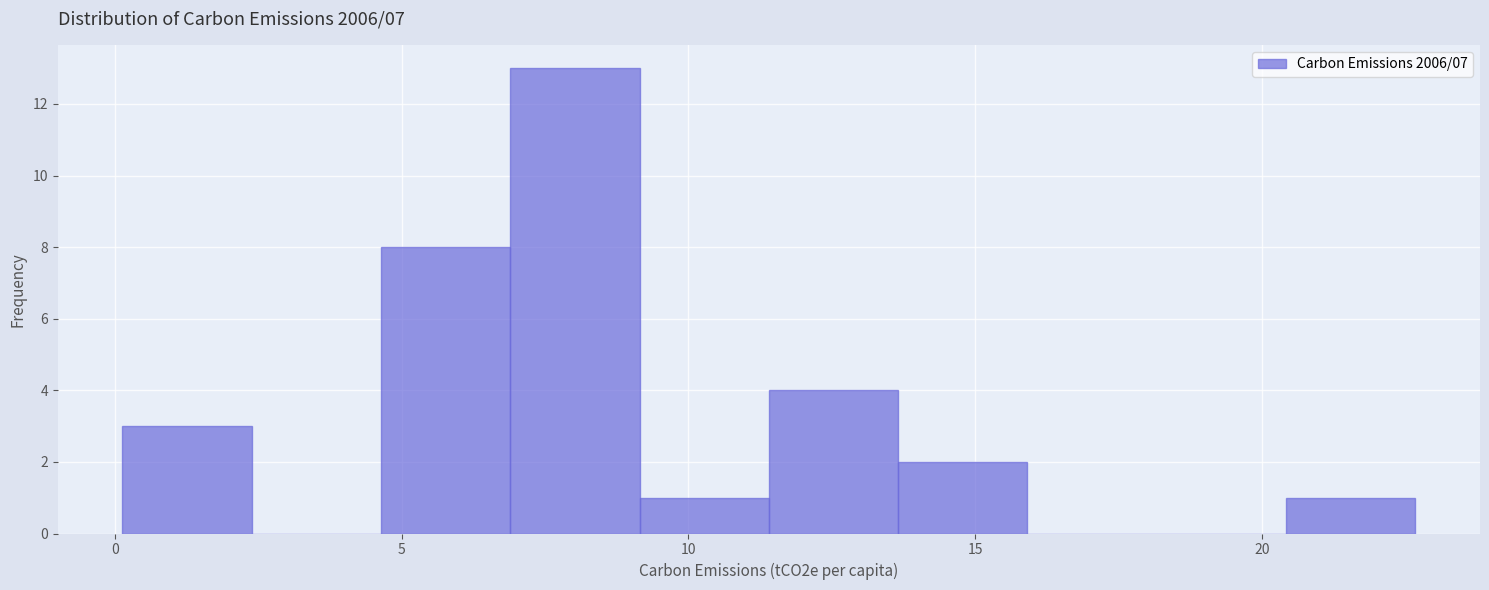

Over which range of the x-axis is the bar tallest?

7.0 to 9.0